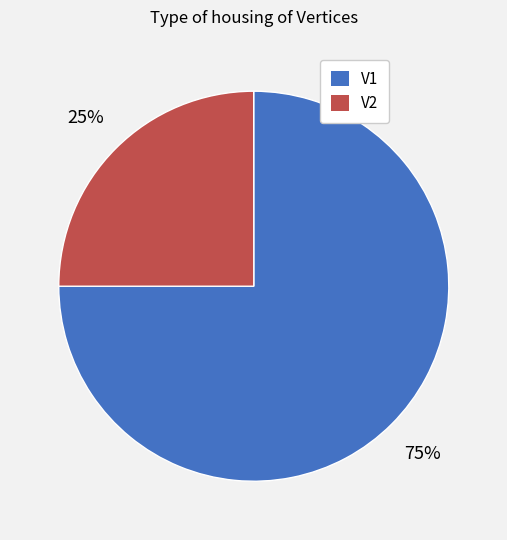

To the nearest percent, what percentage of the pie is V1?

75%